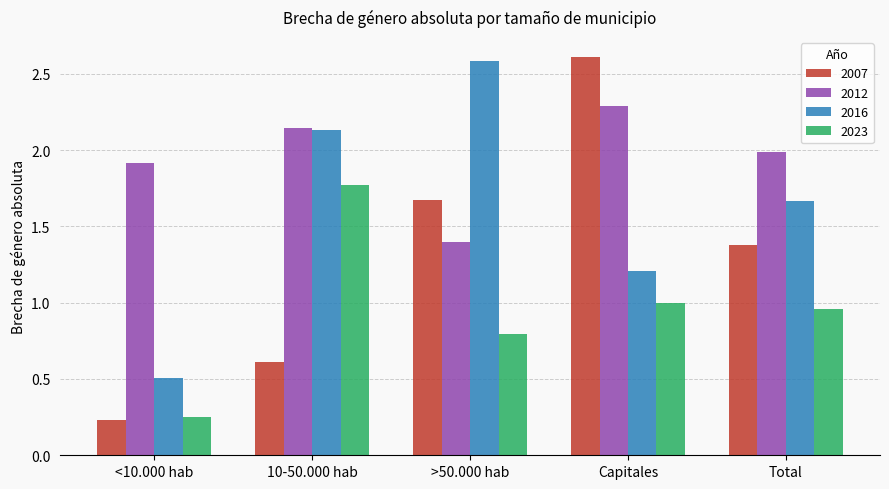

At which category is the sum across all series the highest?

Capitales